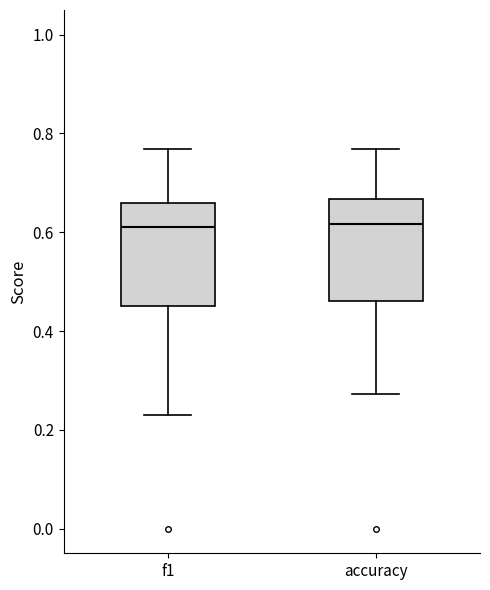

Reading left to right, read every box against the y-axis: the position of its median line, the range the box covers, and the ends of its whiskers. The values are not printed on the chart, so give them approximately, as read against the axis.

f1: median 0.62, box 0.46 to 0.66, whiskers 0.24 to 0.76
accuracy: median 0.62, box 0.46 to 0.66, whiskers 0.28 to 0.76